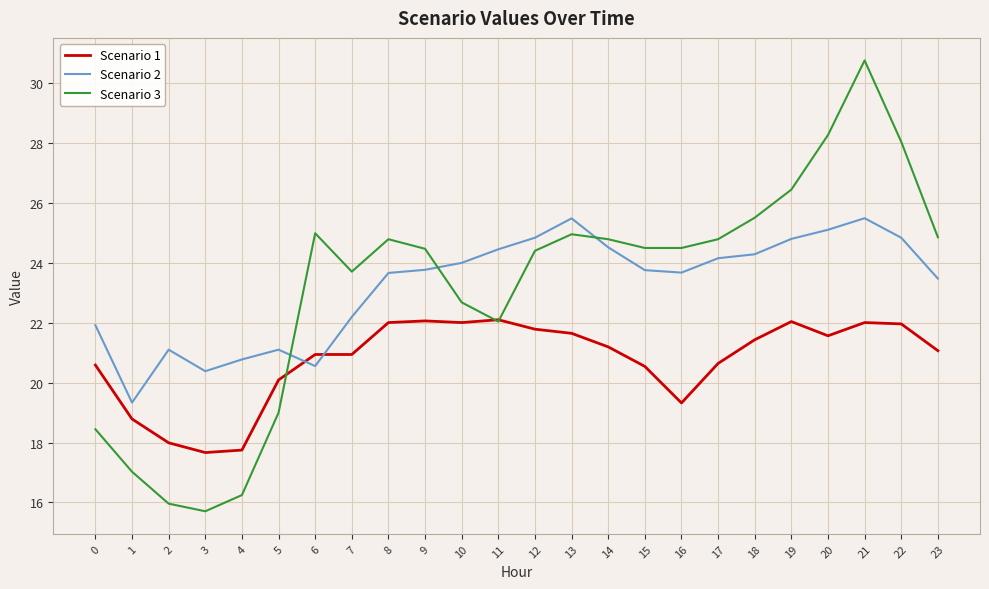

How many times do Scenario 1 and Scenario 2 cross each other?

2